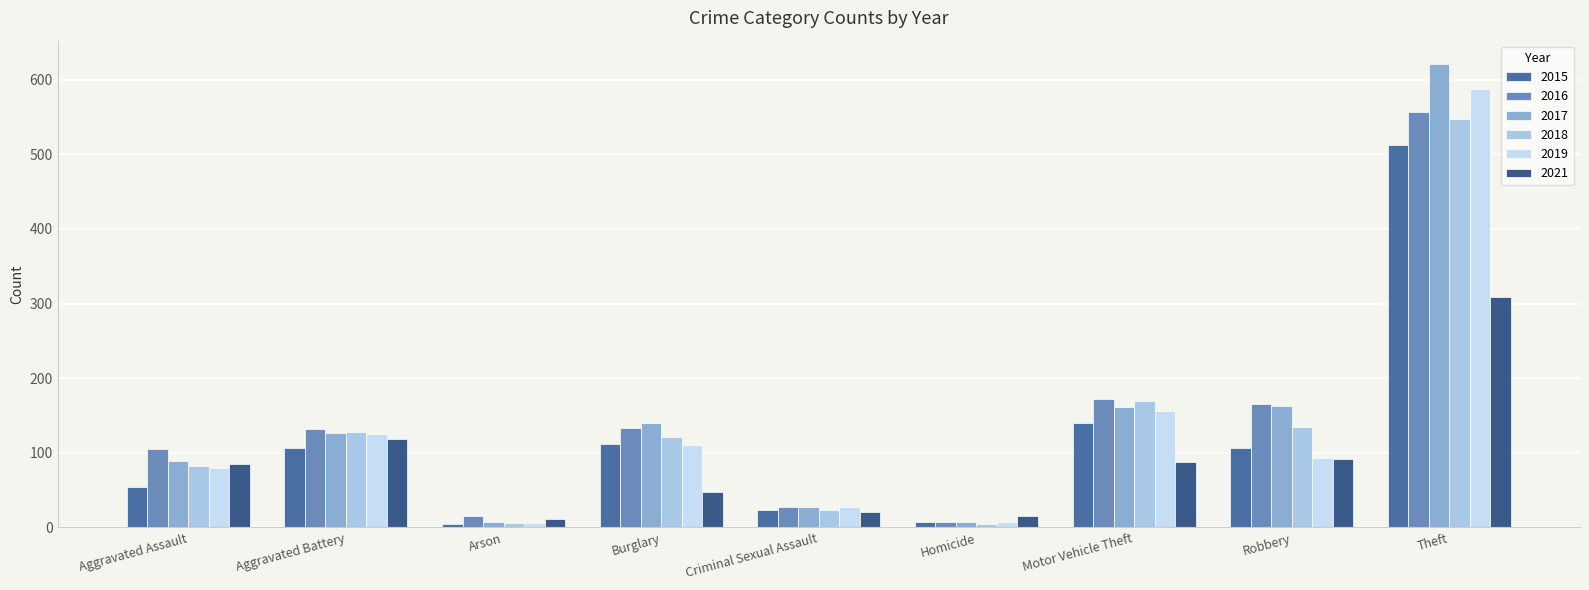

What is the highest value of the 2018 series?

547